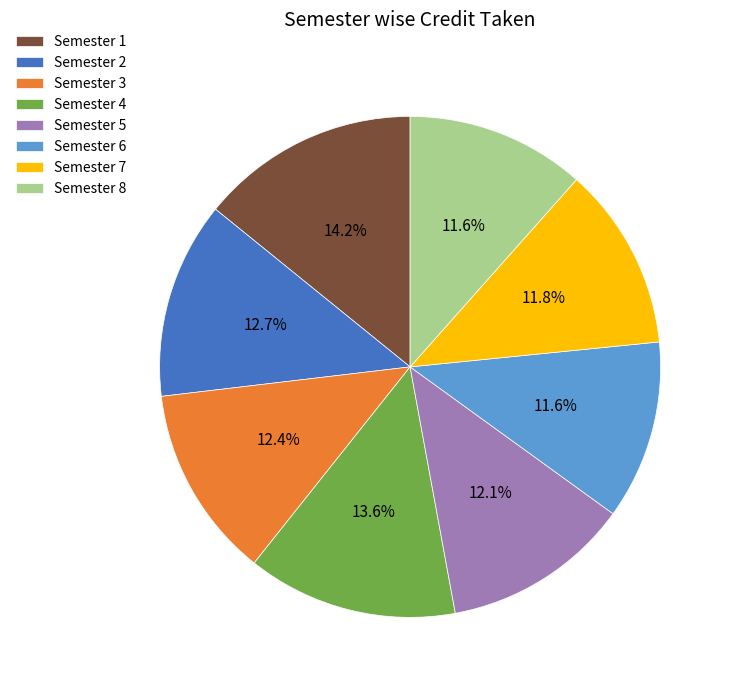

To the nearest percent, what portion does Semester 6 represent?

12%